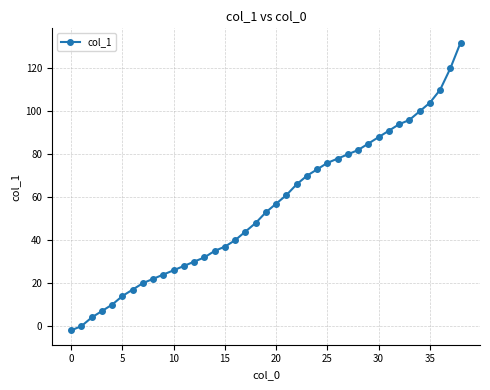

Reading left to right, extract all data points from this chart.

-2	0	4	7	10	14	17	20	22	24	26	28	30	32	35	37	40	44	48	53	57	61	66	70	73	76	78	80	82	85	88	91	94	96	100	104	110	120	132